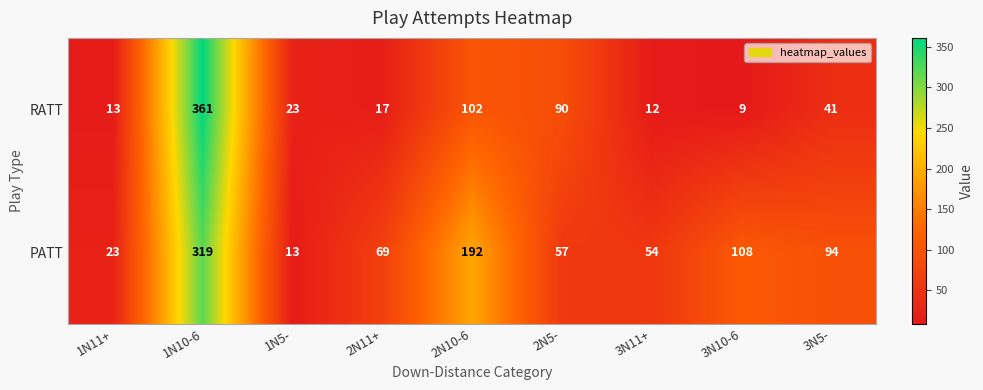

What is the maximum value shown in the chart?

361